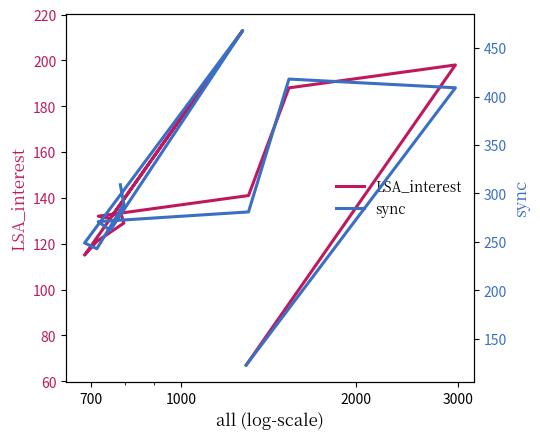

What is the difference between the second highest and second lowest values in the LSA_interest series?

83